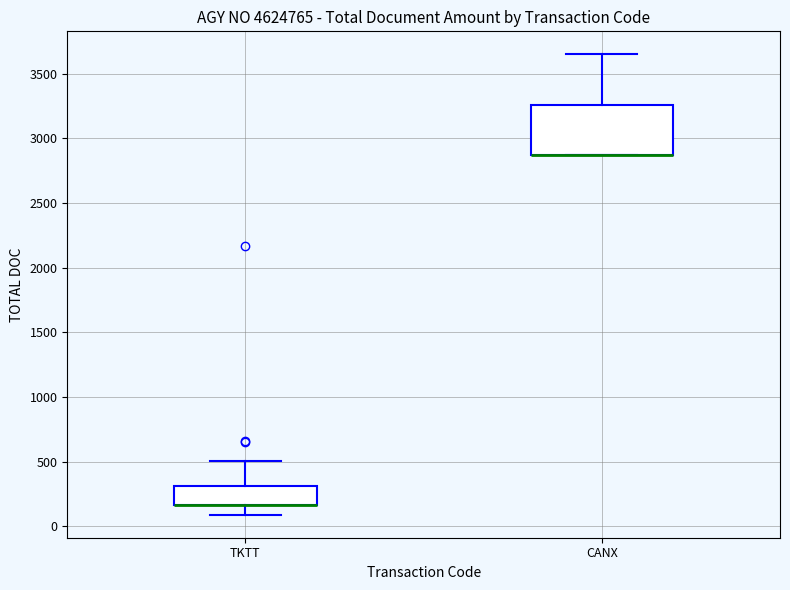

Where is the lower edge of the box for CANX on the y-axis? The values are not printed on the chart, so give them approximately, as read against the axis.

2850